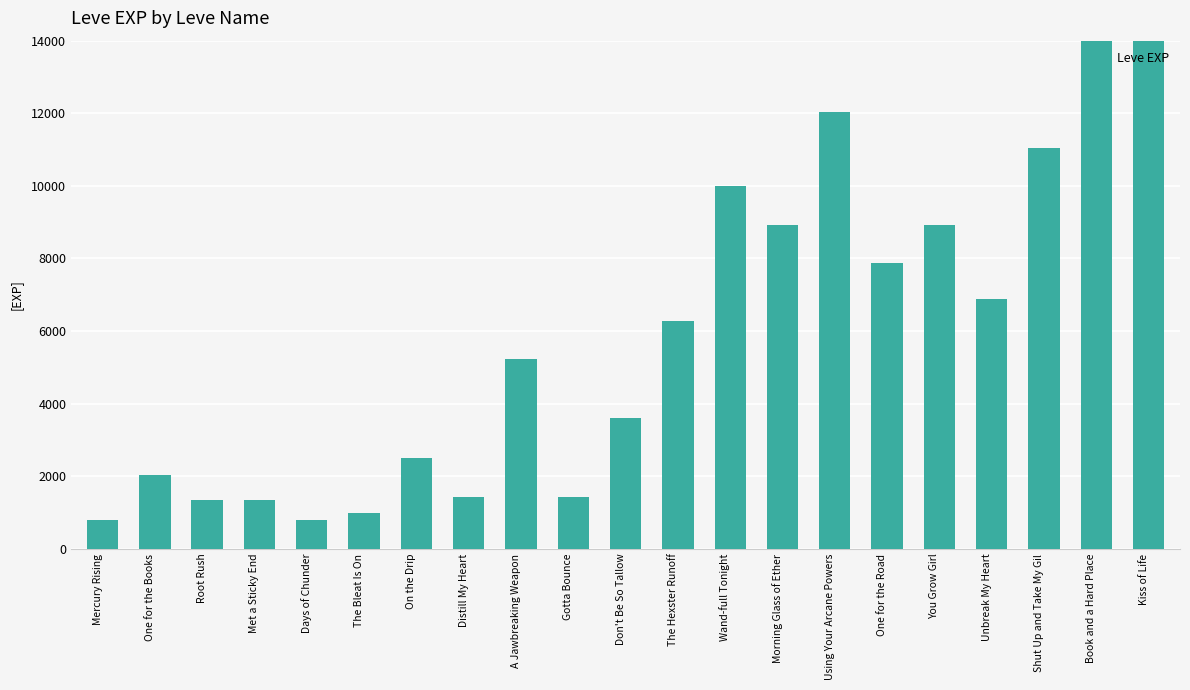

Are the bars grouped side by side (vs. stacked)?

No